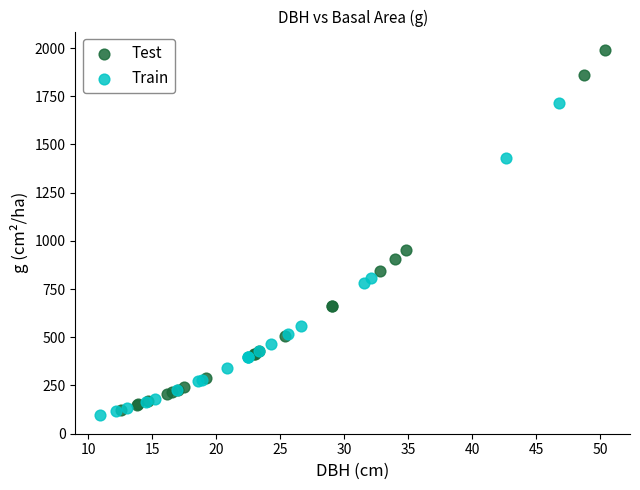

Which series contains the highest Y value?

Test